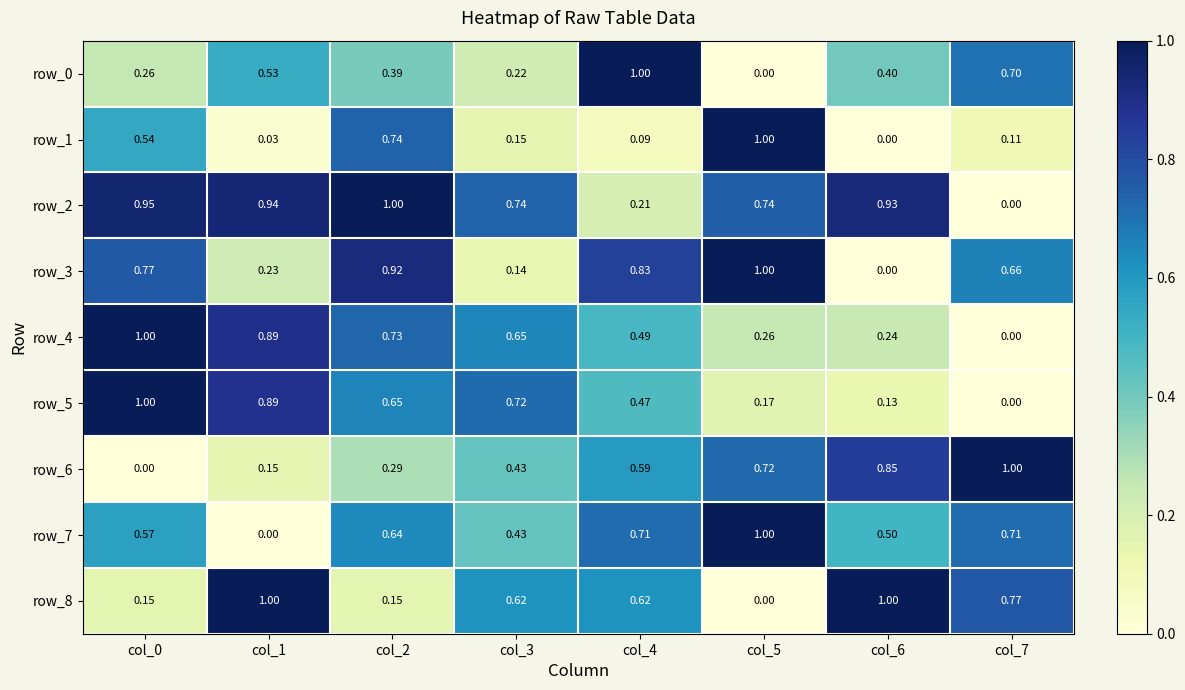

The value of row_0 at col_4 is 1.0. True or false?

True